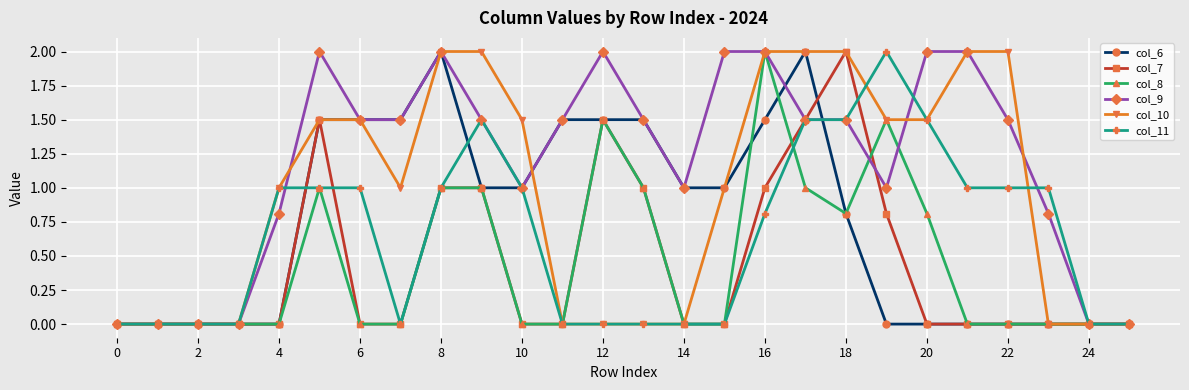

How many series are shown in this chart?

6